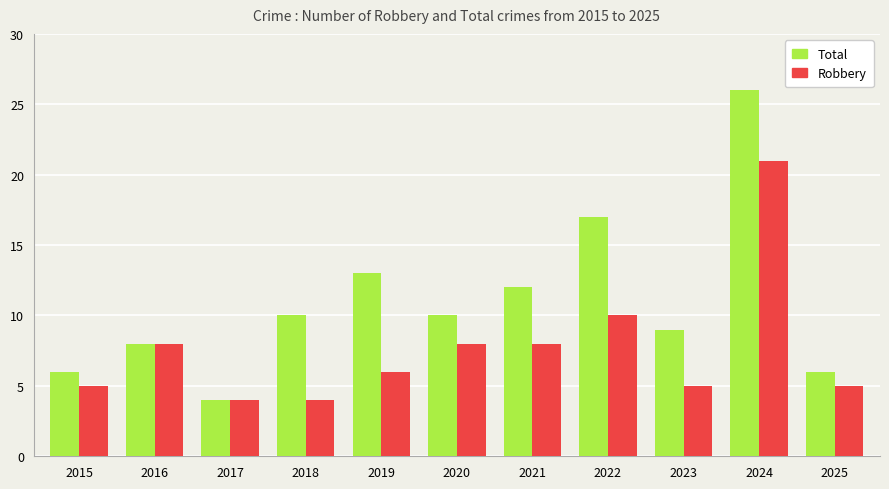

List the series in order of their peak value, lowest first.

Robbery, Total